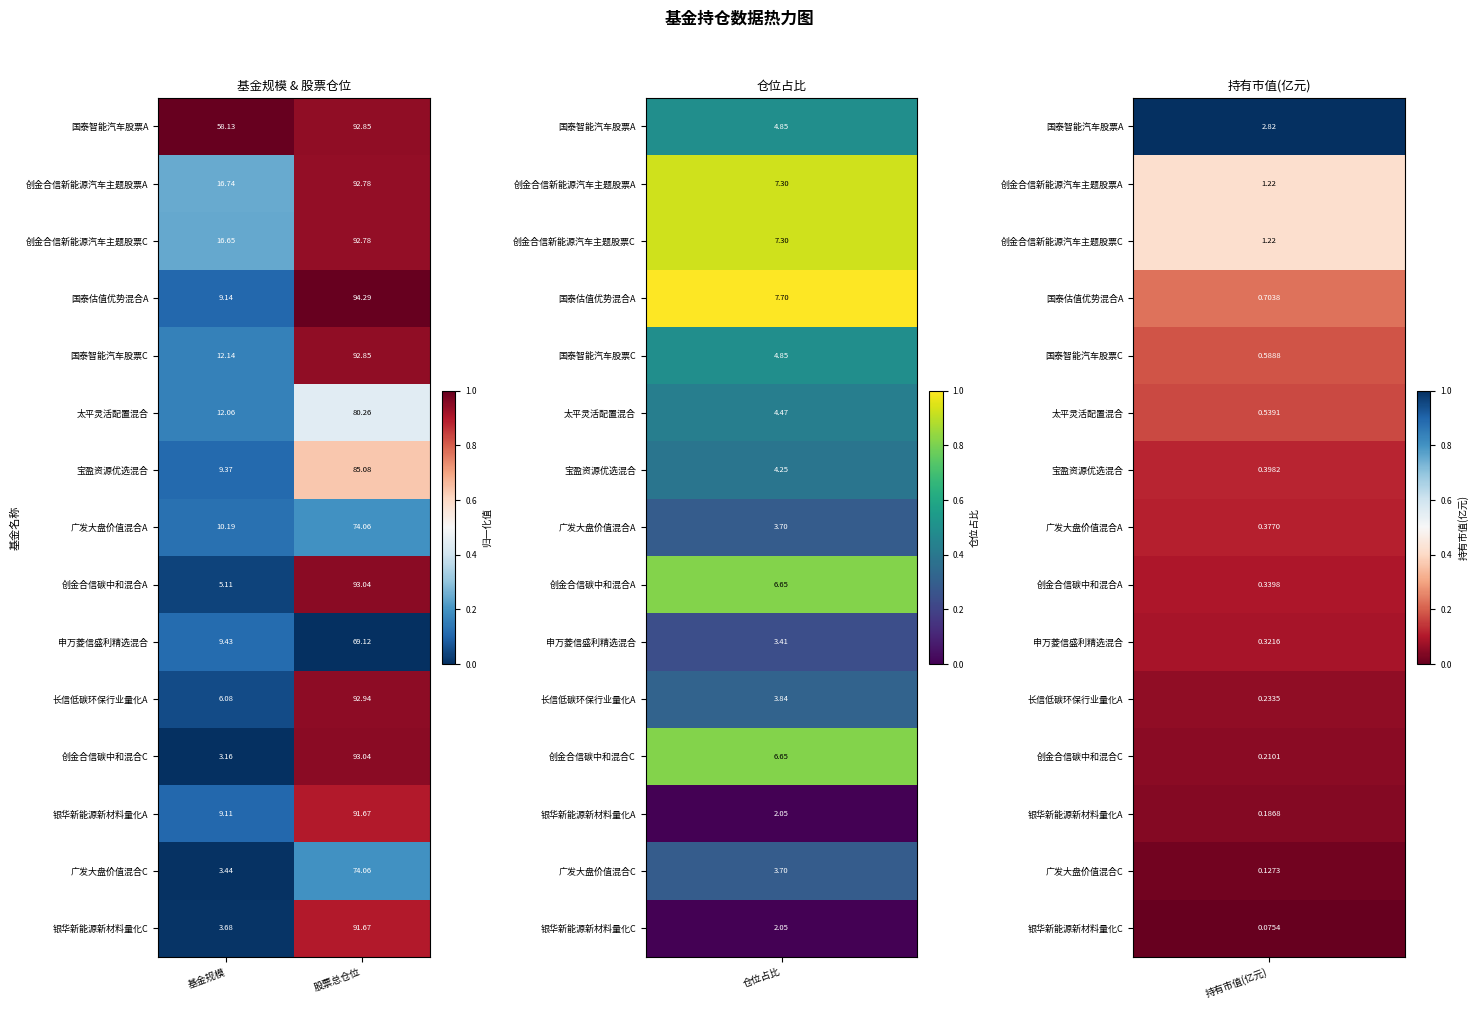

Which series has the widest spread of values?

创金合信碳中和混合C